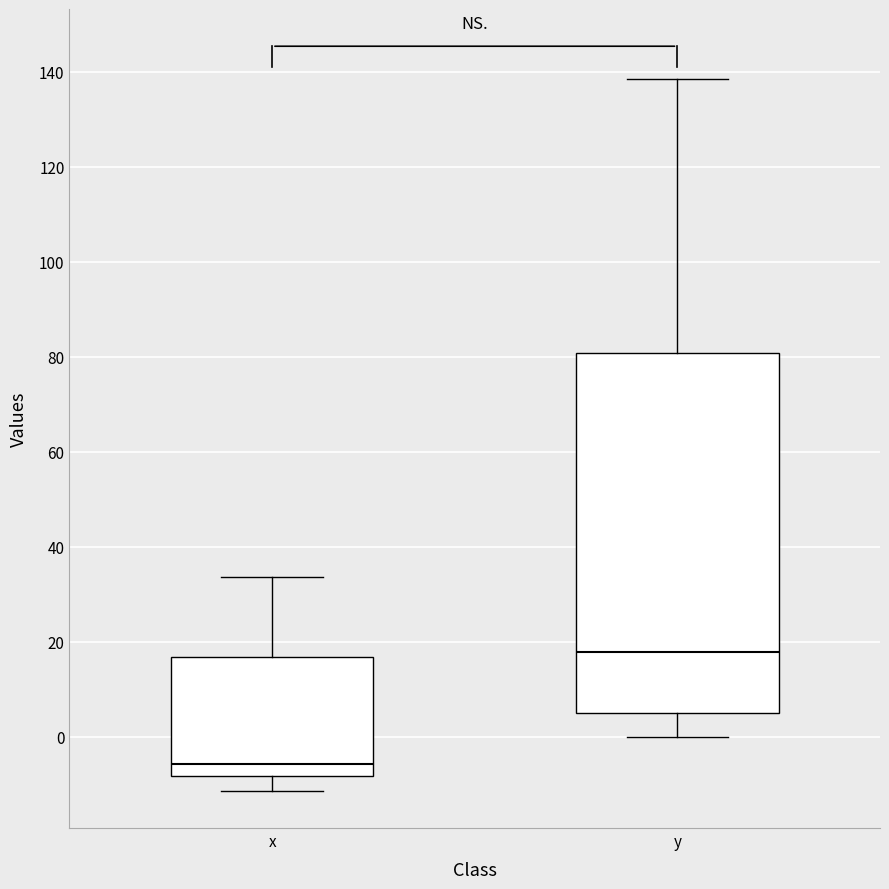

Which box's median line is the lowest?

x